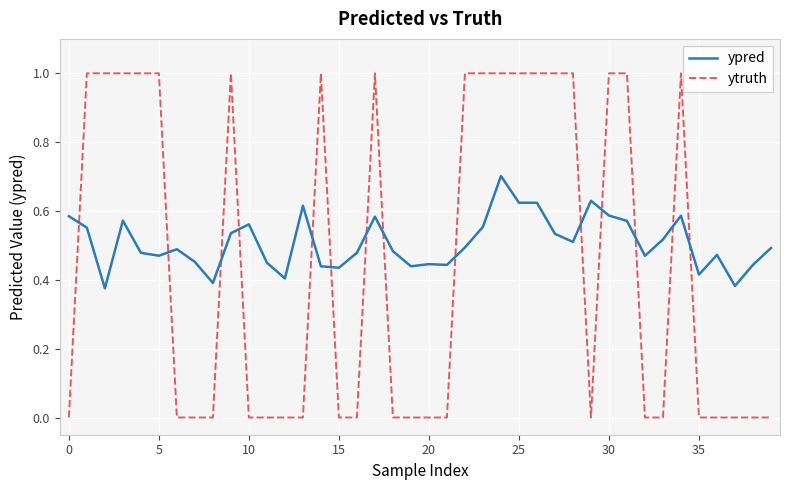

True or false: ypred and ytruth cross at least once.

True